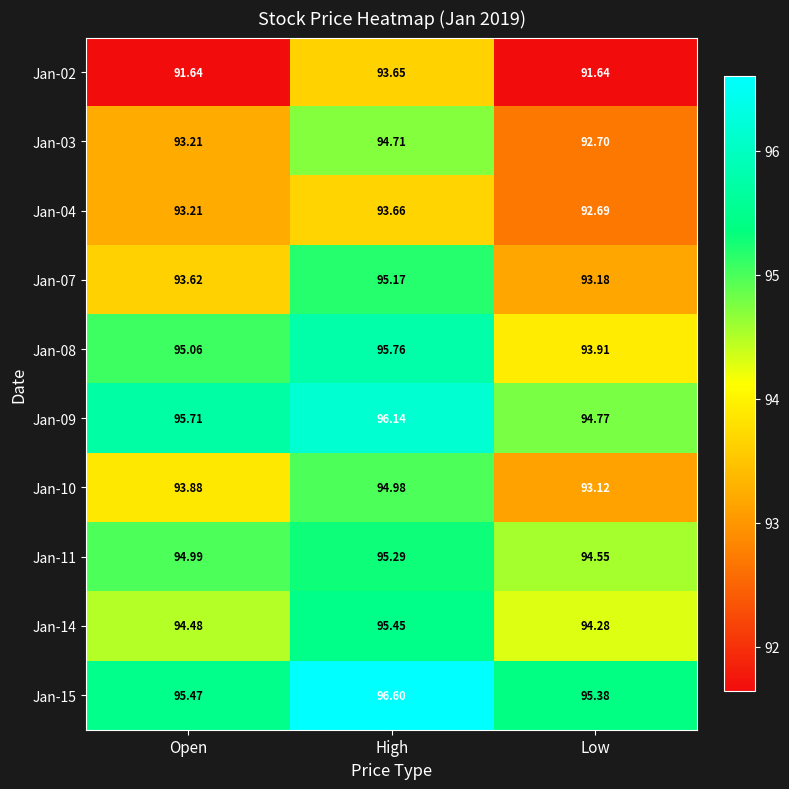

Which category has the highest value in the Jan-08 series?

High